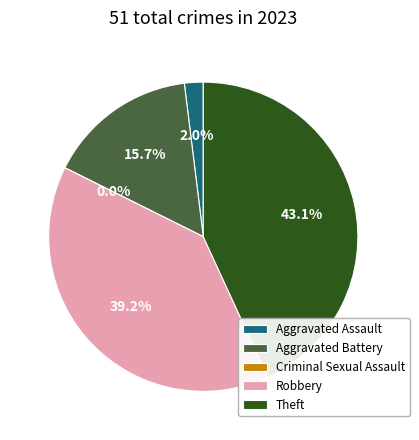

The Theft slice represents 34% of the pie. True or false?

False